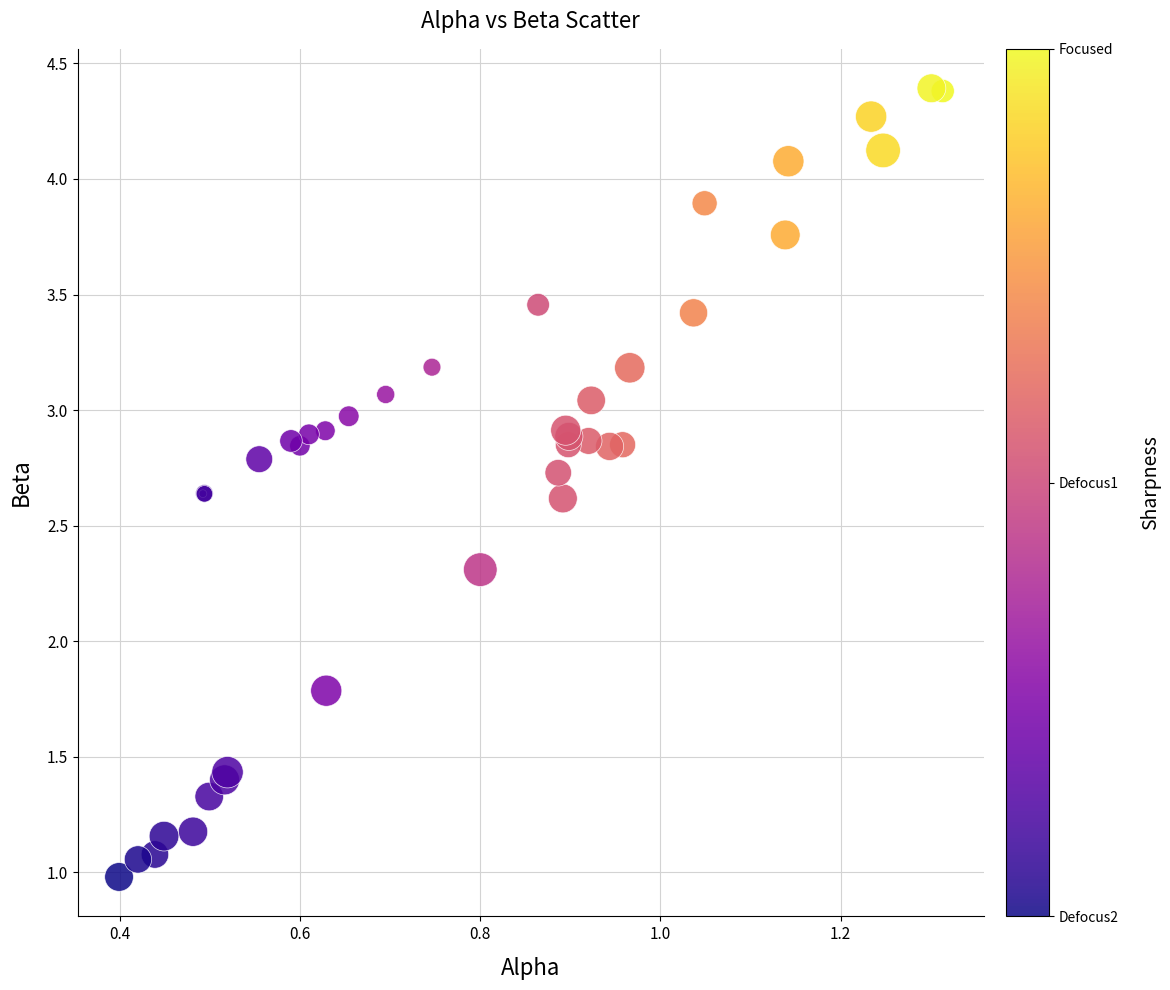

What Y value in the scatter plot is closest to 2?

1.8